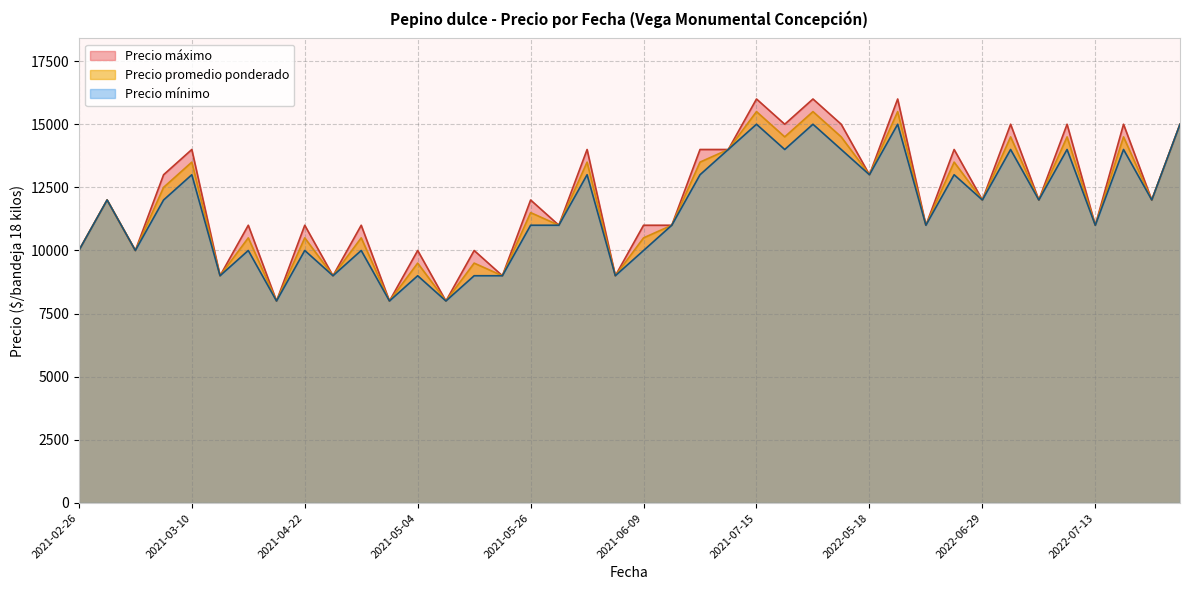

True or false: Precio máximo and Precio promedio ponderado cross at least once.

False